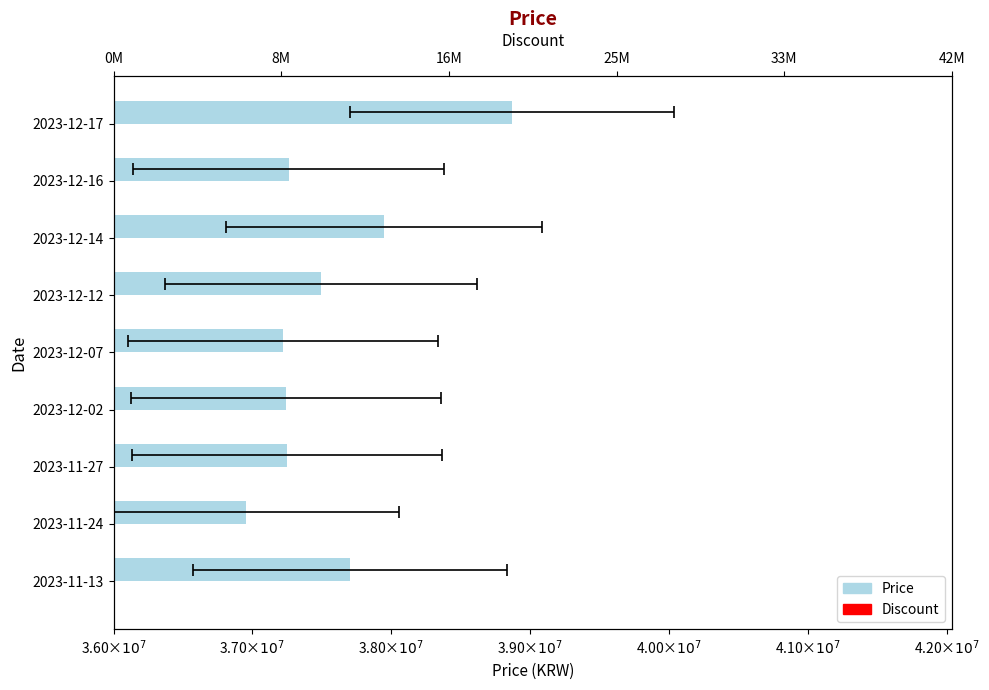

Reading left to right, list all the values displayed in this chart.

Price: 37700000.0	36950000.0	37250000.0	37240000.0	37220000.0	37495000.0	37945000.0	37260000.0	38870000.0
Discount: 0.4	0.4	0.4	0.4	0.4	0.4	0.4	0.4	0.4